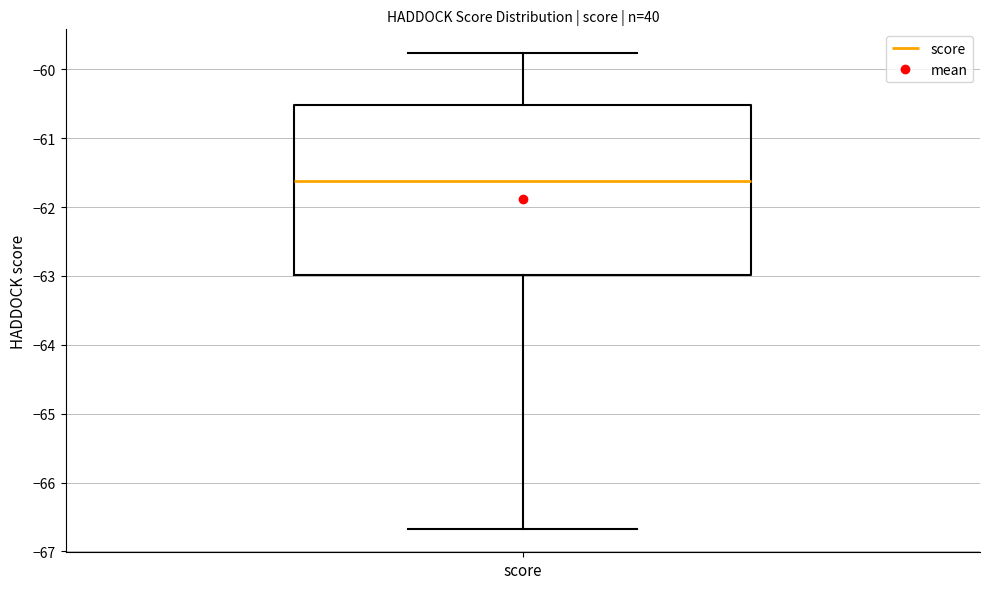

Where does the median line of the box for score sit on the y-axis? The values are not printed on the chart, so give them approximately, as read against the axis.

-61.6